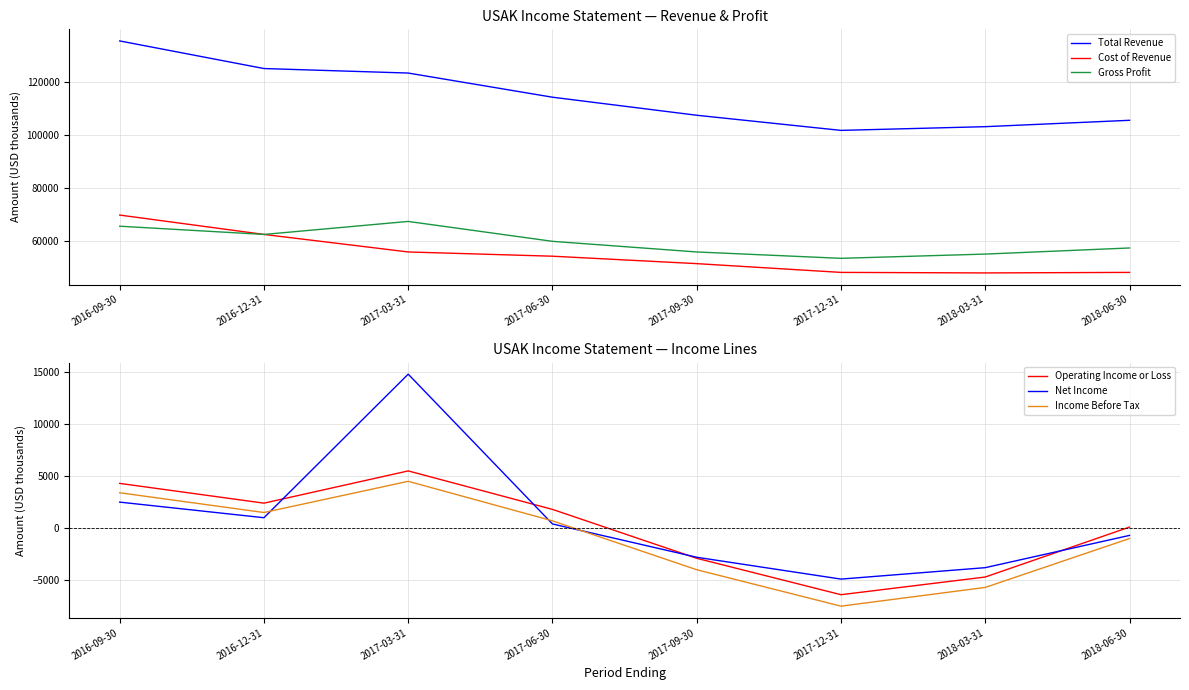

Is it true that Total Revenue equals 125000 at 2016-12-31?

True